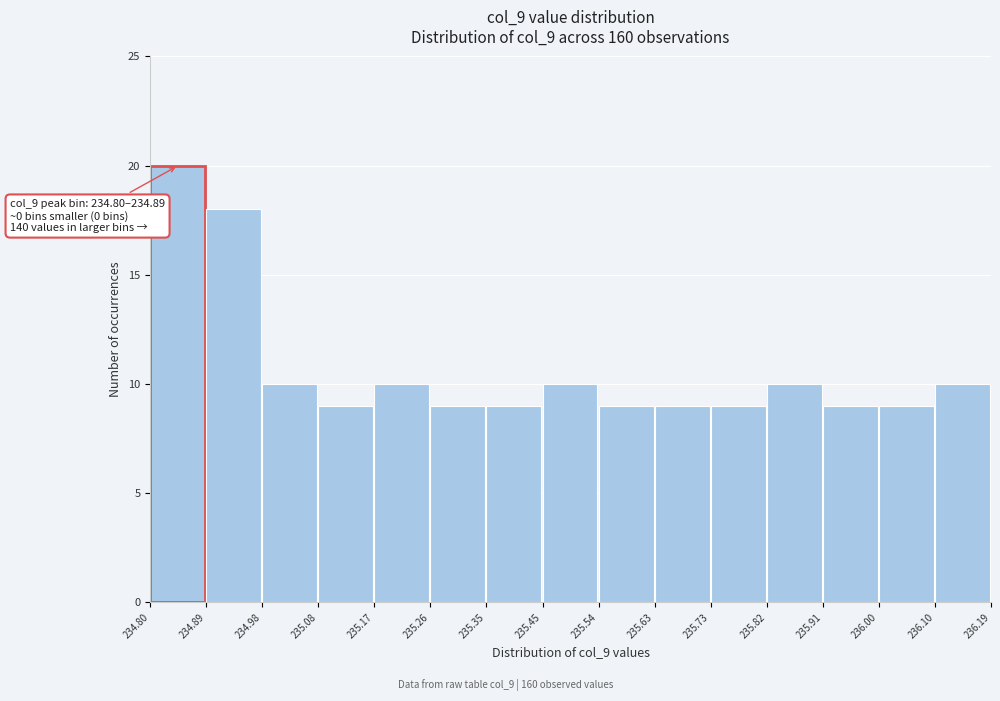

Which range on the x-axis has the tallest bar?

234.80 to 234.89